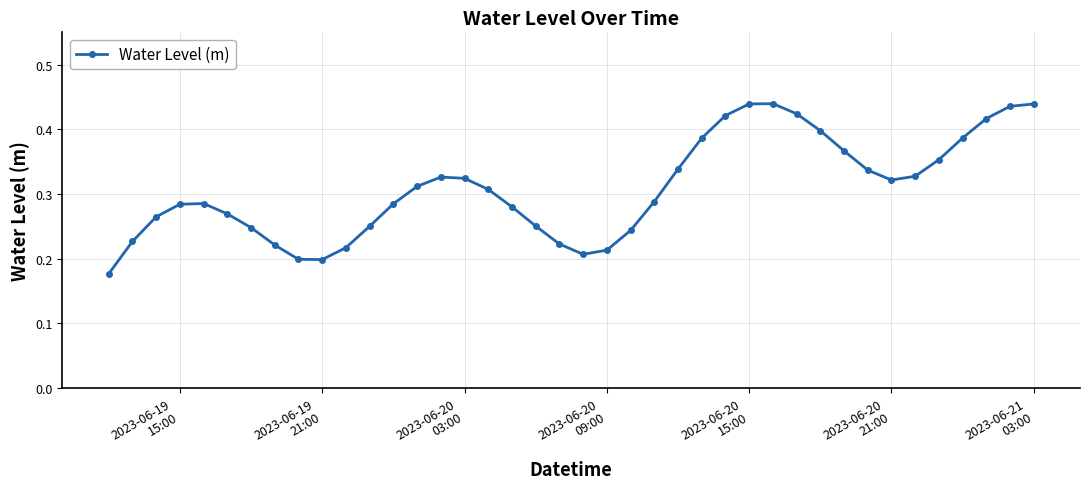

How many interior local valleys (lower than both neighbors) does the data have?

3